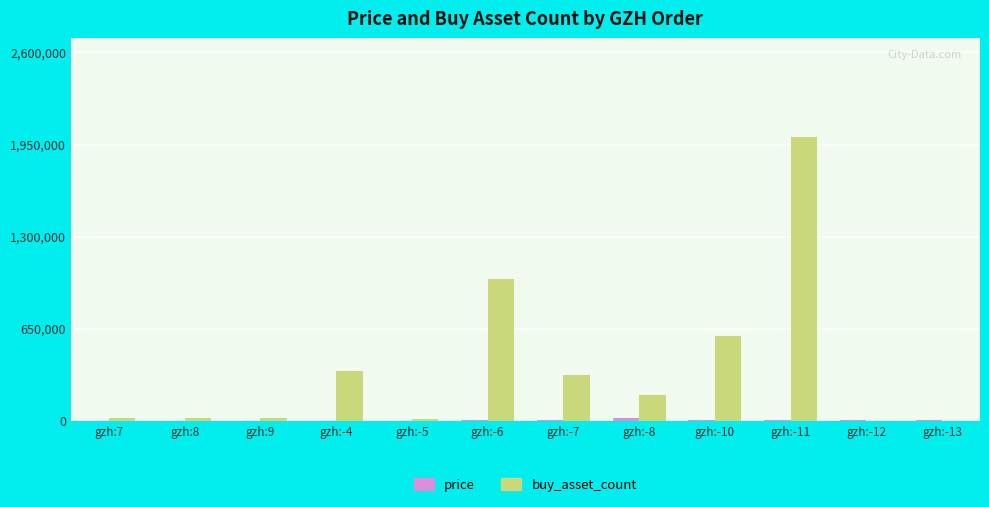

Which series has the largest total across all categories?

buy_asset_count